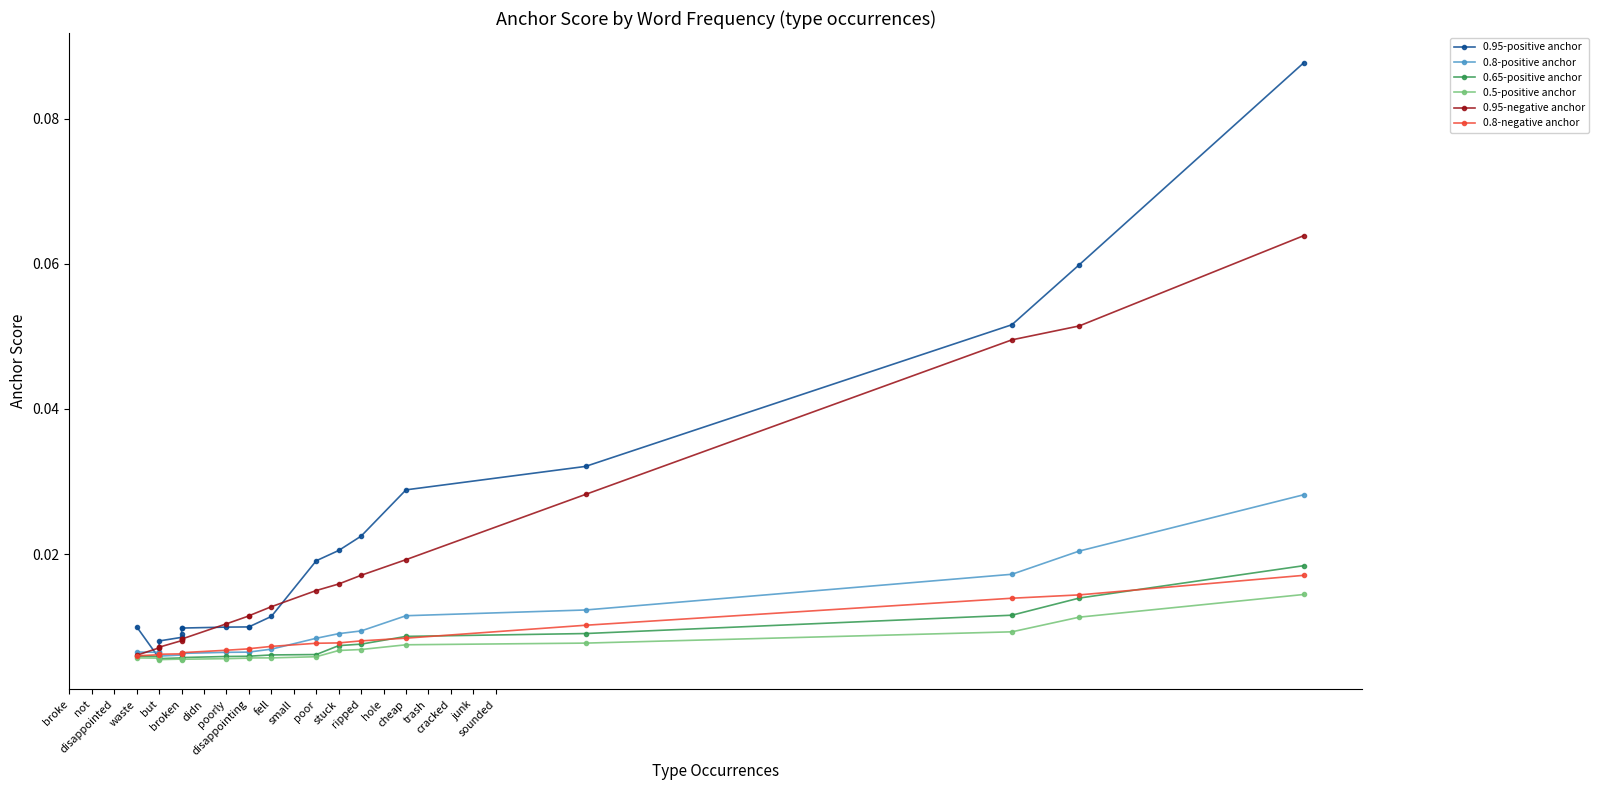

Is it true that 0.65-positive anchor equals 0.0 at not?

True